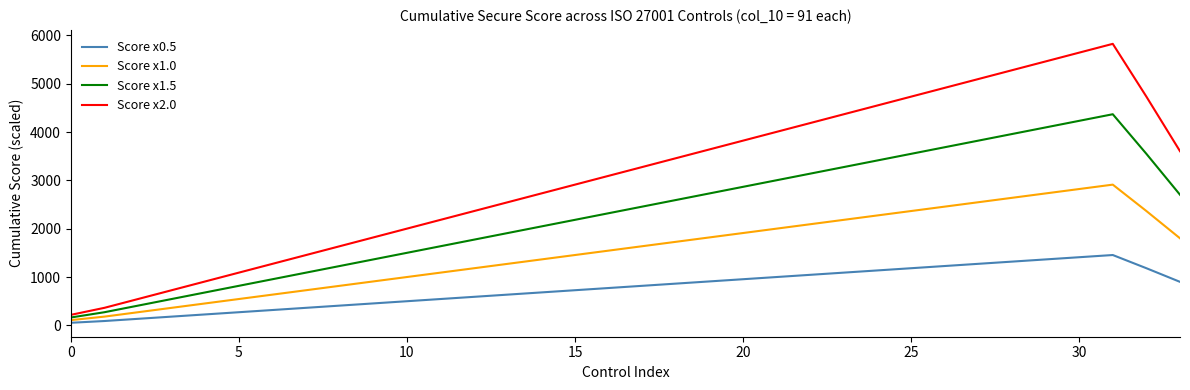

Which series has the largest range (max minus min)?

Score x2.0